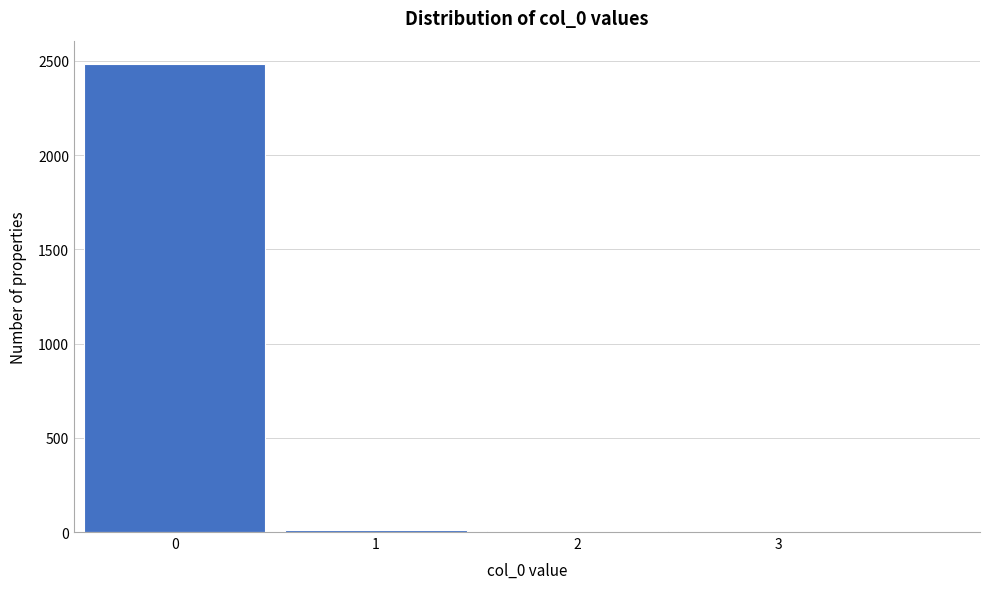

Reading left to right, transcribe this chart: for each bar, give the range it covers on the x-axis and its height. The values are not printed on the chart, so give them approximately, as read against the axis.

-0.5 to 0.5: 2500
0.5 to 1.5: under 50
1.5 to 2.5: under 50
2.5 to 3.5: under 50